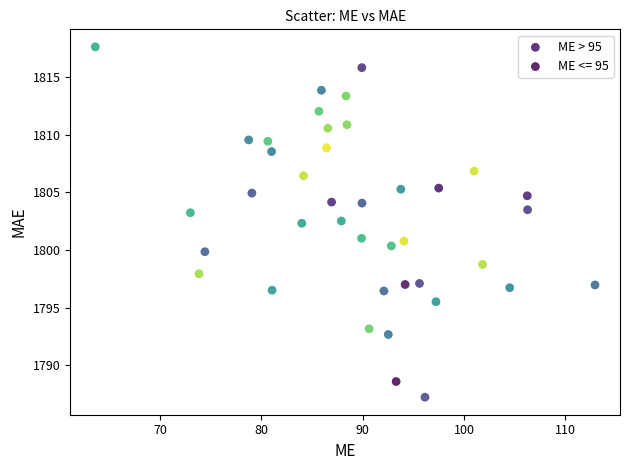

Which series reaches the minimum Y coordinate?

ME > 95